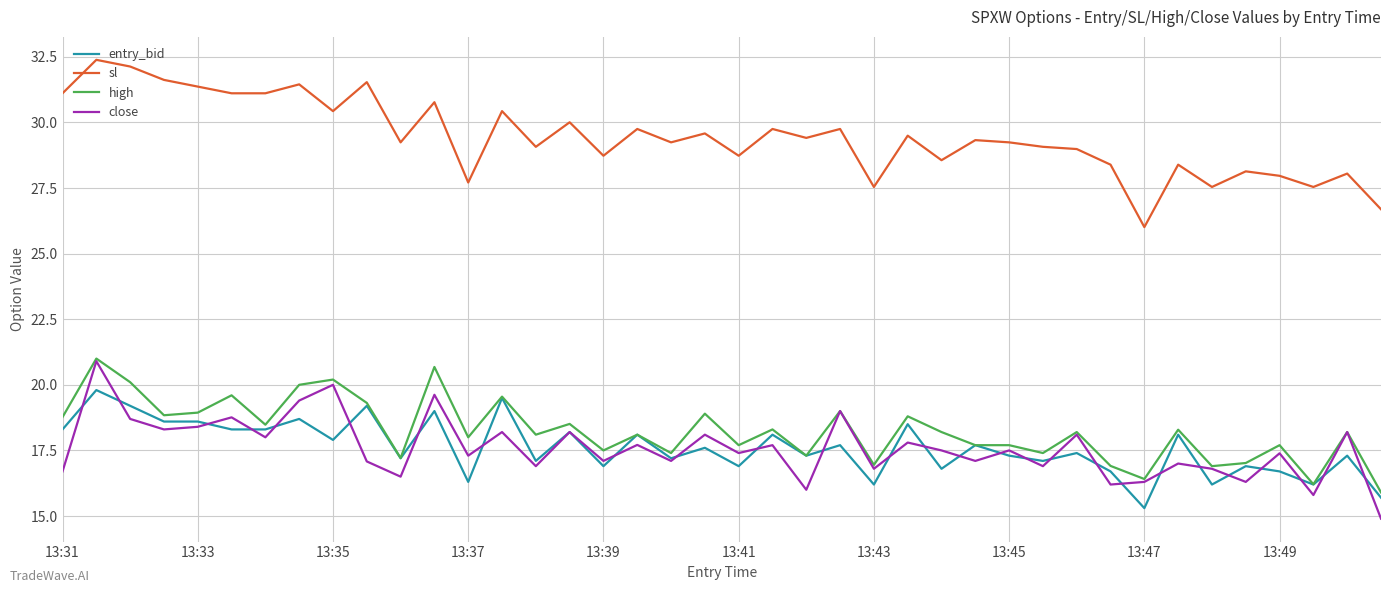

What is the difference between the maximum and minimum values in the entry_bid series?

4.5